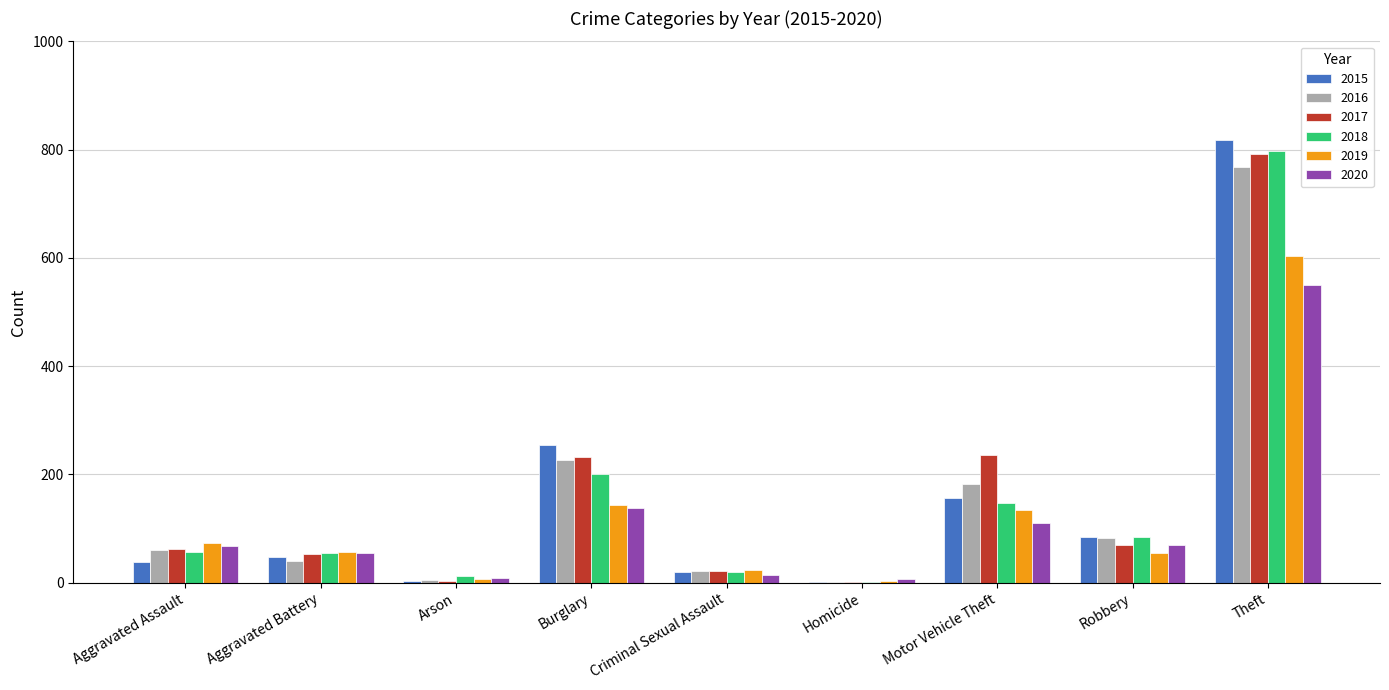

The 2018 series shows 84 at Robbery. True or false?

True